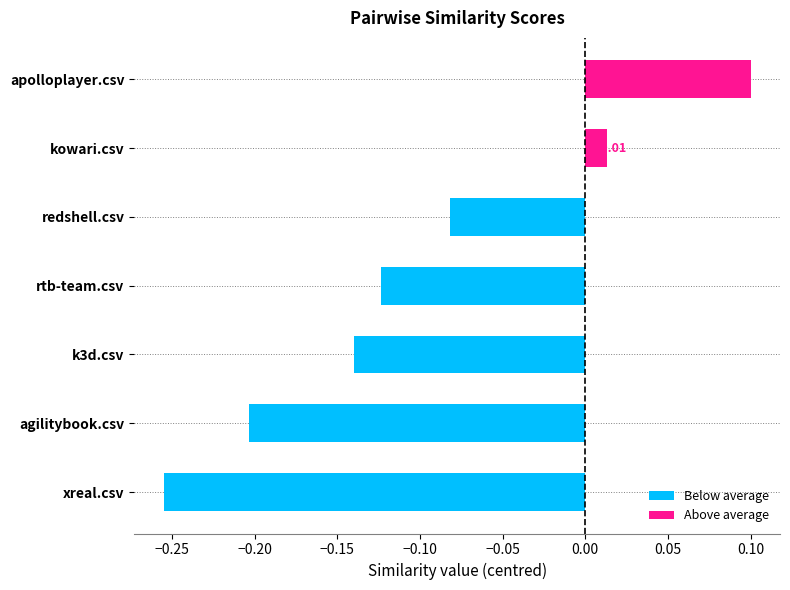

Which category has the lowest value across all series?

xreal.csv